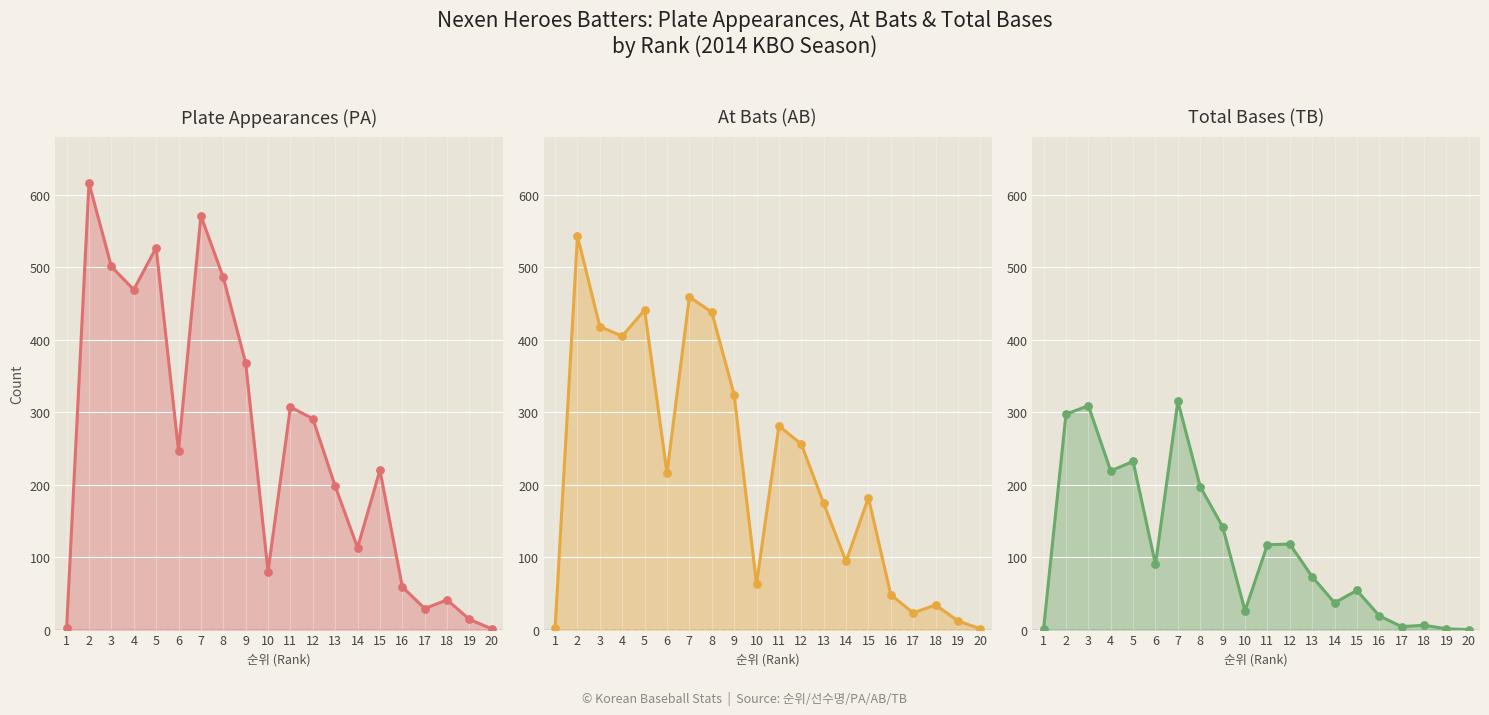

At which category is the sum across all series the highest?

2